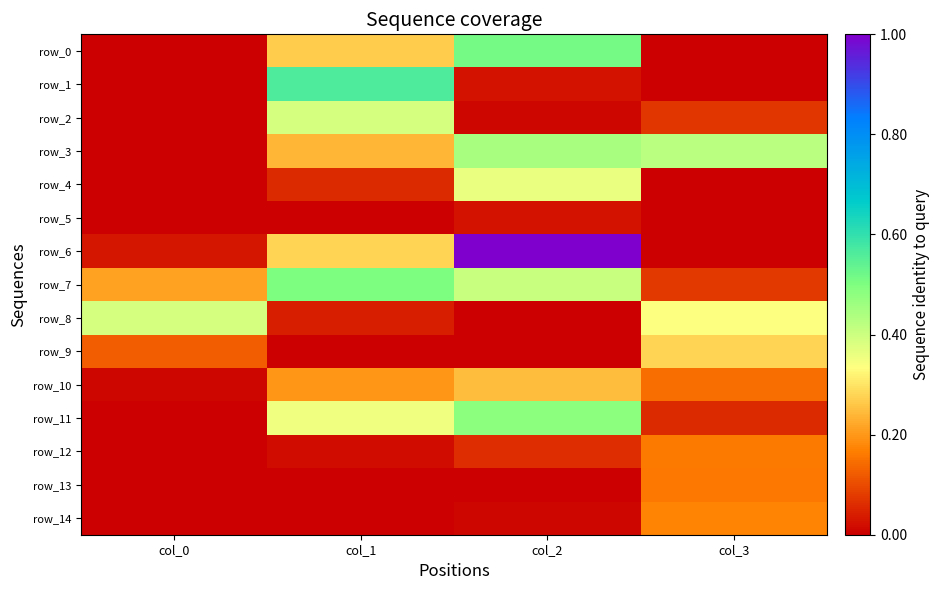

Which series has the largest total across all categories?

row_6